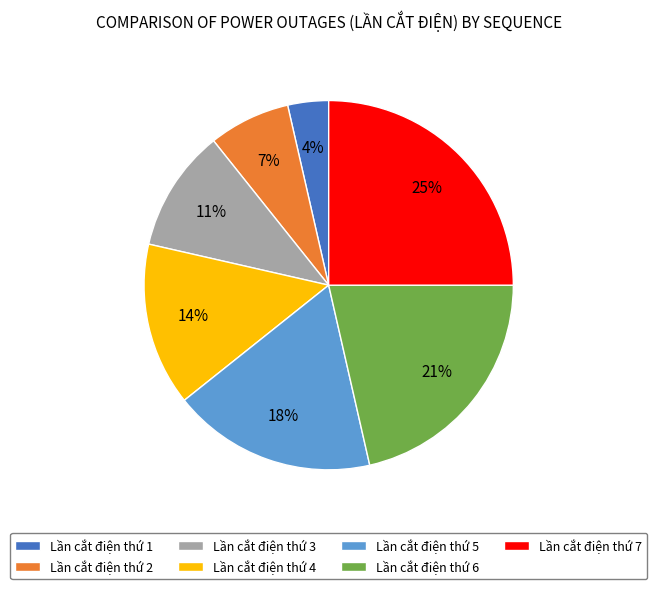

Is there any slice that represents more than half of the pie?

No